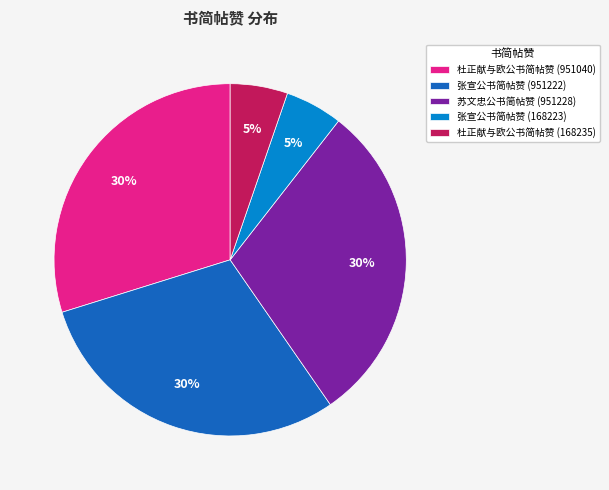

To the nearest percent, what percentage of the pie is 苏文忠公书简帖赞 (951228)?

30%